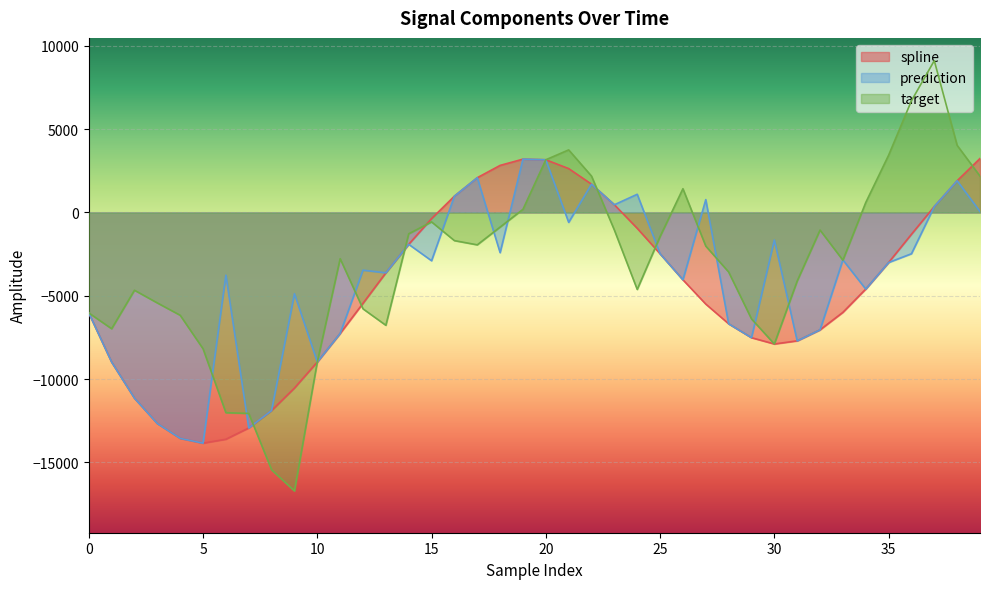

What is the sum of all prediction values?

-165085.8